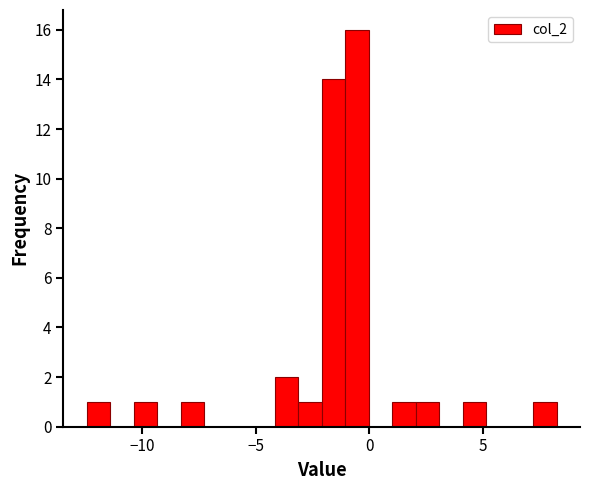

Around what value on the x-axis is the tallest bar? Give the approximate position of its centre, as read against the axis.

-0.5